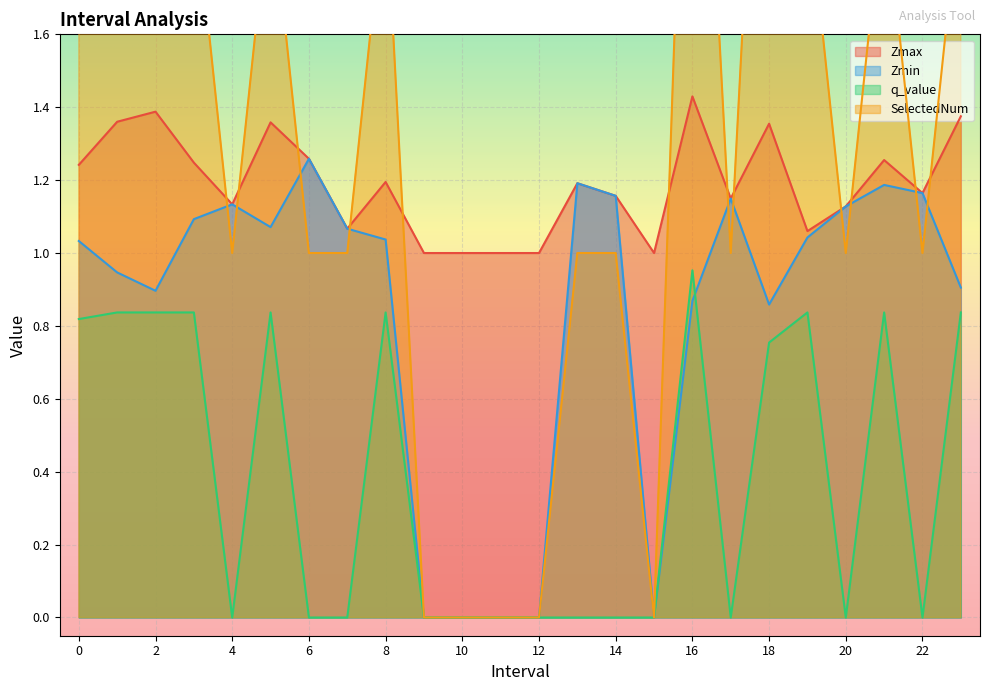

True or false: SelectedNum and q_value intersect in this chart.

False